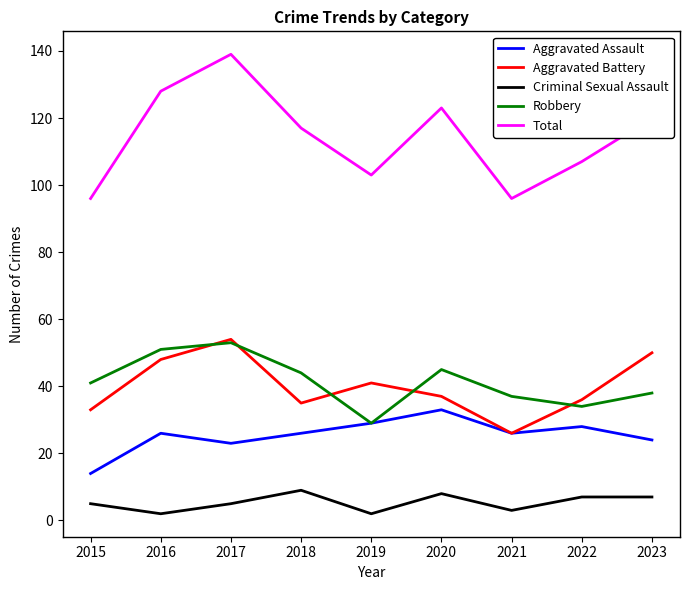

True or false: Aggravated Assault and Criminal Sexual Assault cross at least once.

False